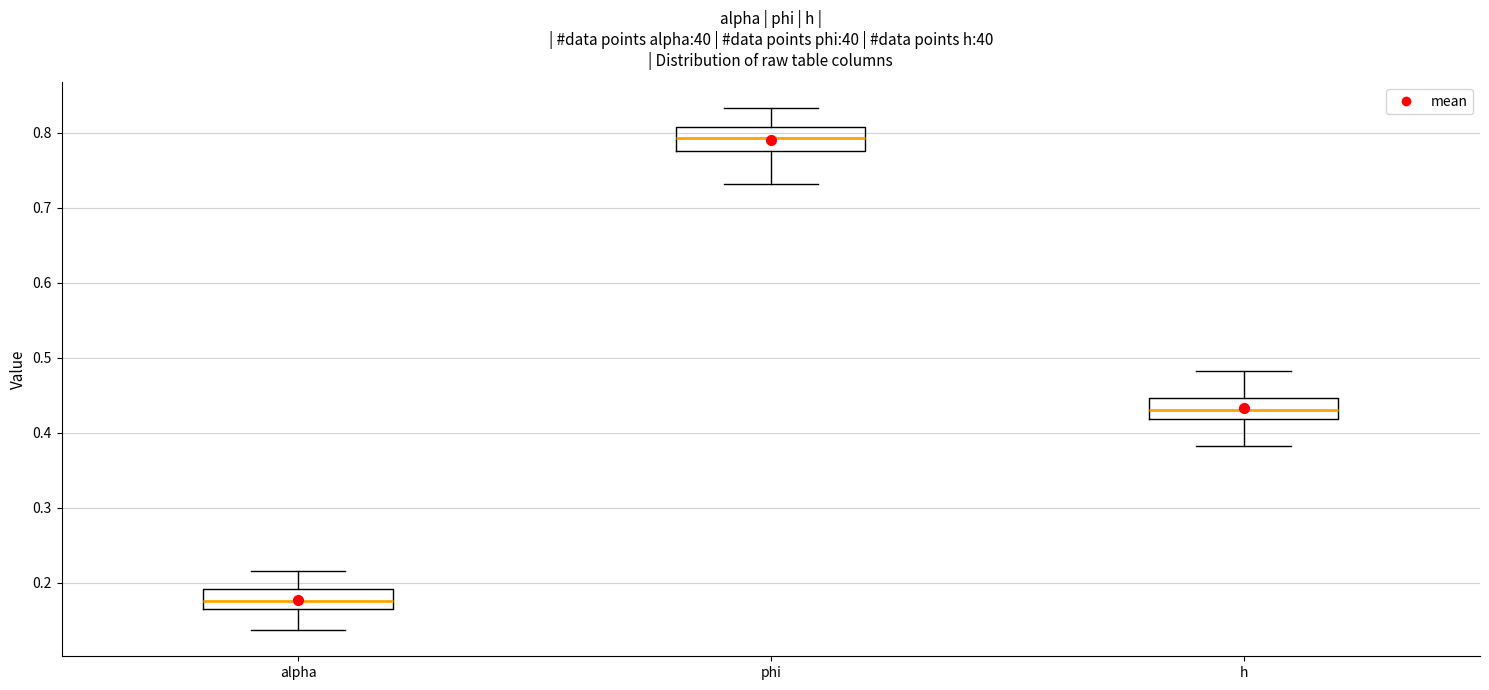

Reading left to right, transcribe this box plot: for each box, give where its median line is, the range the box spans, and where its two whiskers end, as read against the y-axis. The values are not printed on the chart, so give them approximately, as read against the axis.

alpha: median 0.17, box 0.16 to 0.19, whiskers 0.14 to 0.22
phi: median 0.79, box 0.78 to 0.81, whiskers 0.73 to 0.83
h: median 0.43, box 0.42 to 0.45, whiskers 0.38 to 0.48